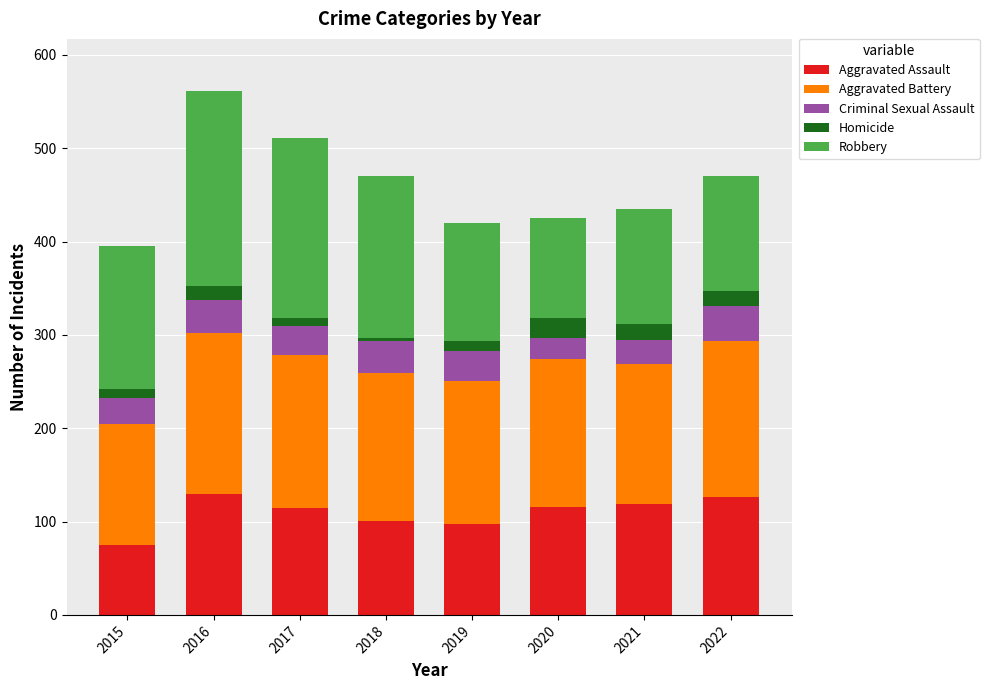

How many data points in Aggravated Assault are less than 116?

4